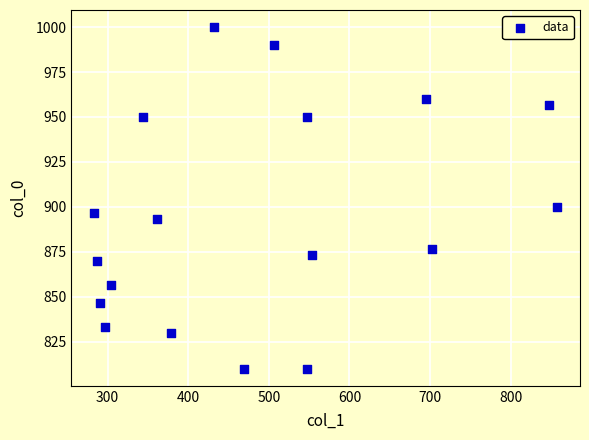

What Y value in the scatter plot is closest to 905?

900.0